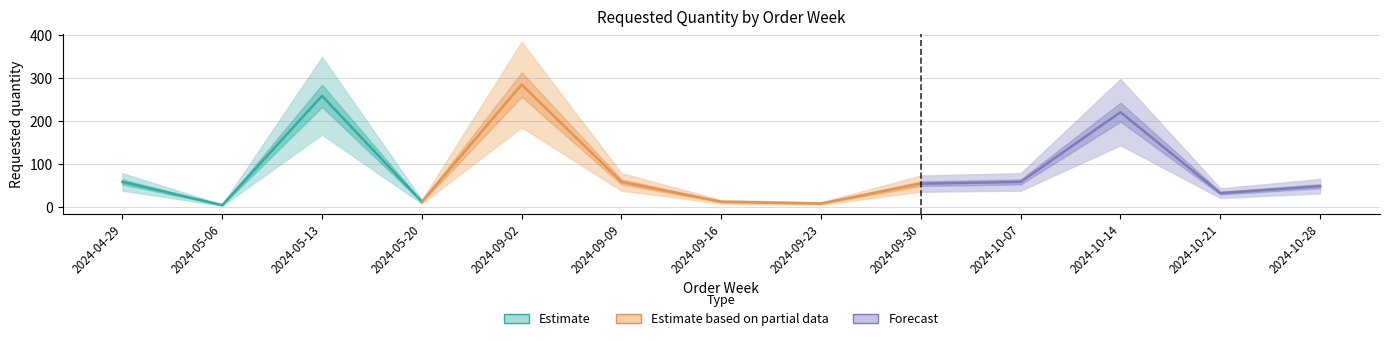

What is the value of the 6th point from the left?

58